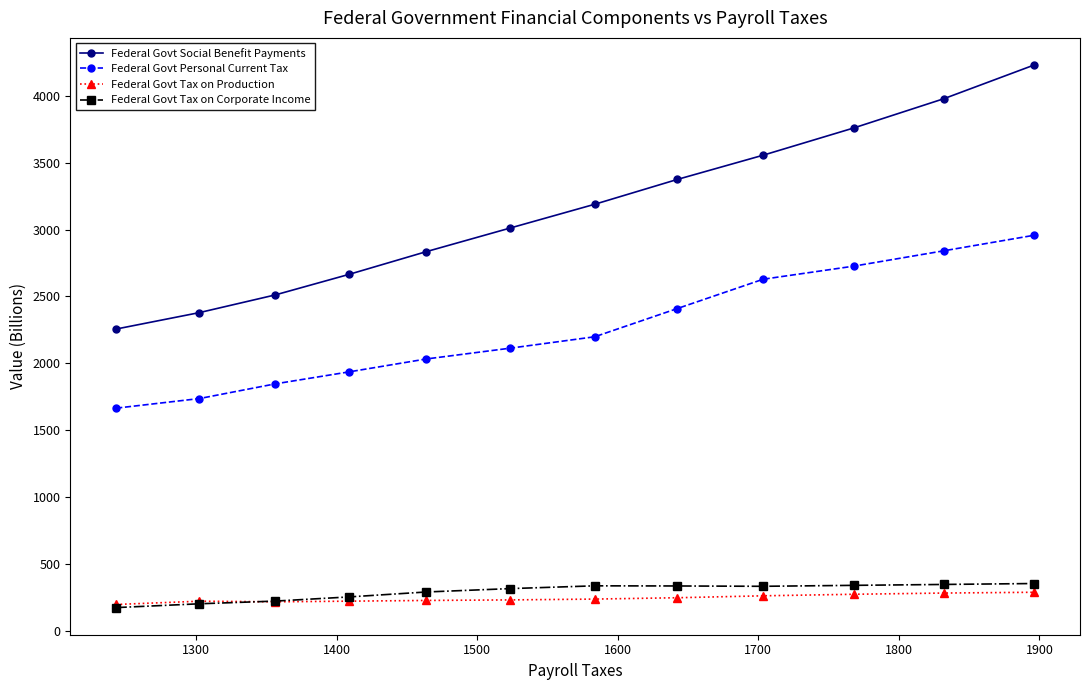

Rank the series by their maximum value, from highest to lowest.

Federal Govt Social Benefit Payments, Federal Govt Personal Current Tax, Federal Govt Tax on Corporate Income, Federal Govt Tax on Production